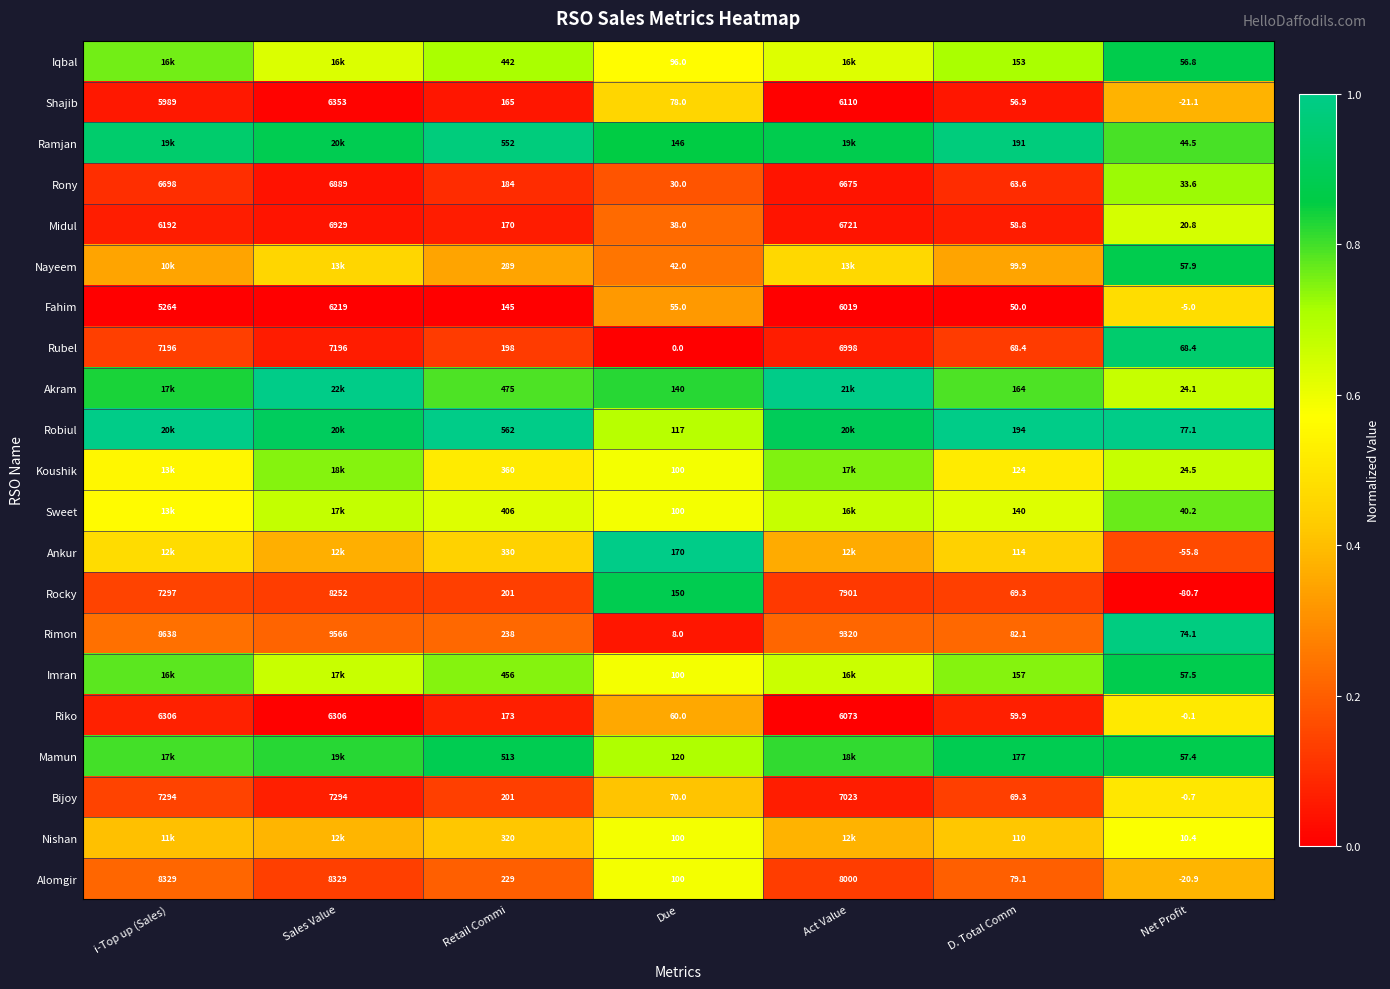

Is the value of Fahim at Retail Commi greater than the value of Nayeem at D. Total Comm?

Yes